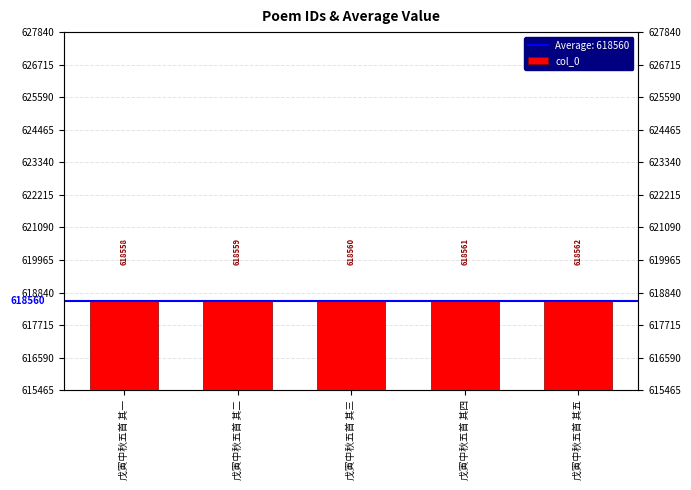

Which has a higher value, 戊寅中秋五首 其二 or 戊寅中秋五首 其一?

戊寅中秋五首 其二